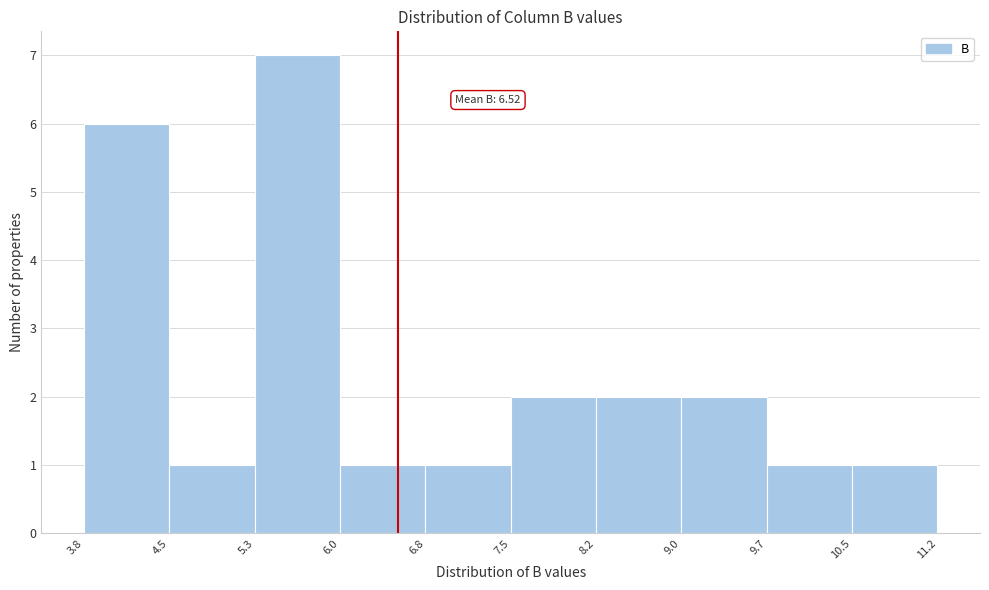

Which range on the x-axis has the tallest bar?

5.3 to 6.0